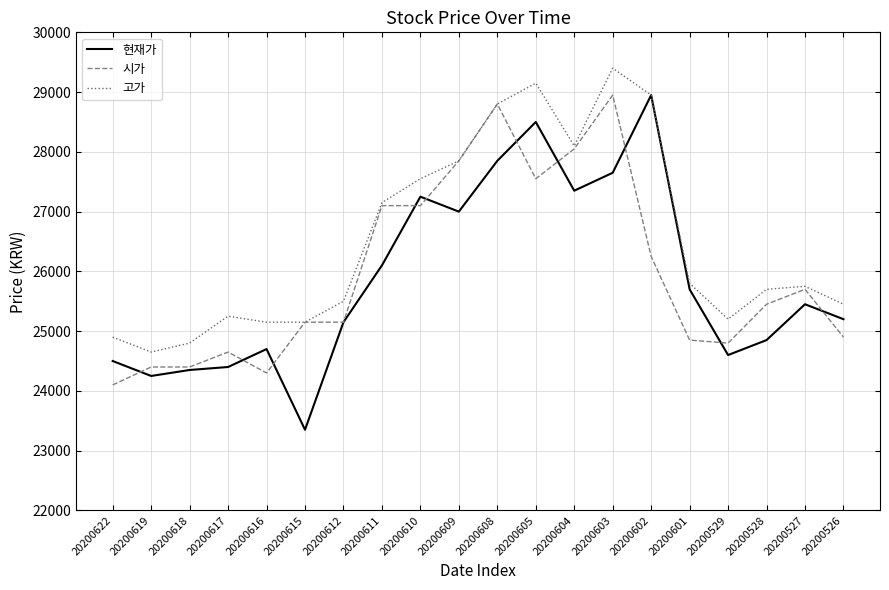

Read the 고가 value at 20200526.

25450